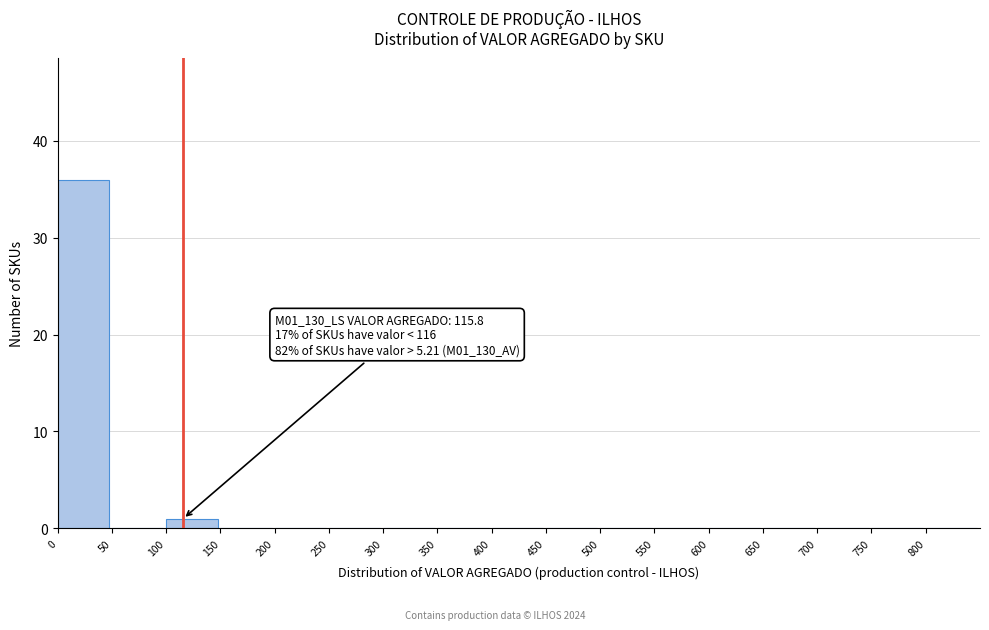

Which range on the x-axis has the tallest bar?

0 to 50